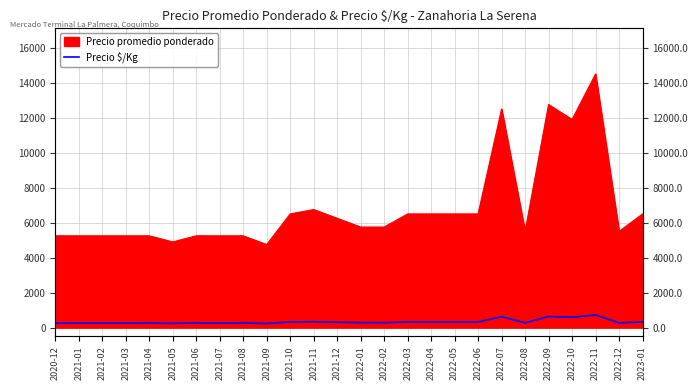

Between 2021-08 and 2022-03, which is larger?

2022-03